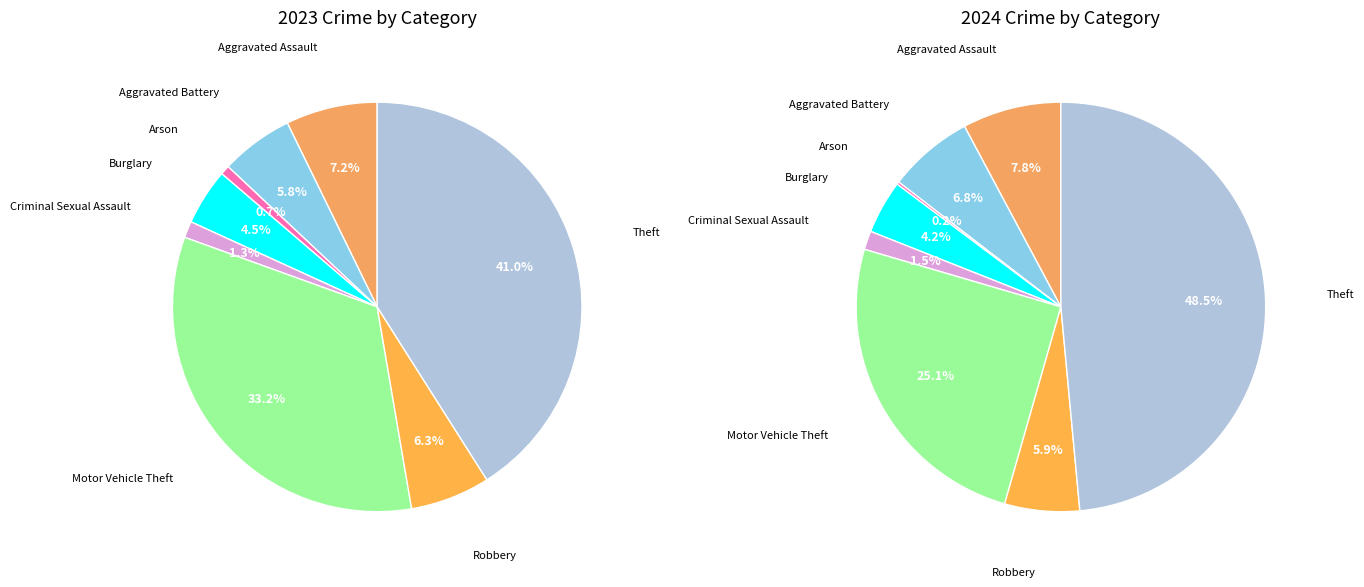

Combined, do 6 and 7 account for over 50%?

No